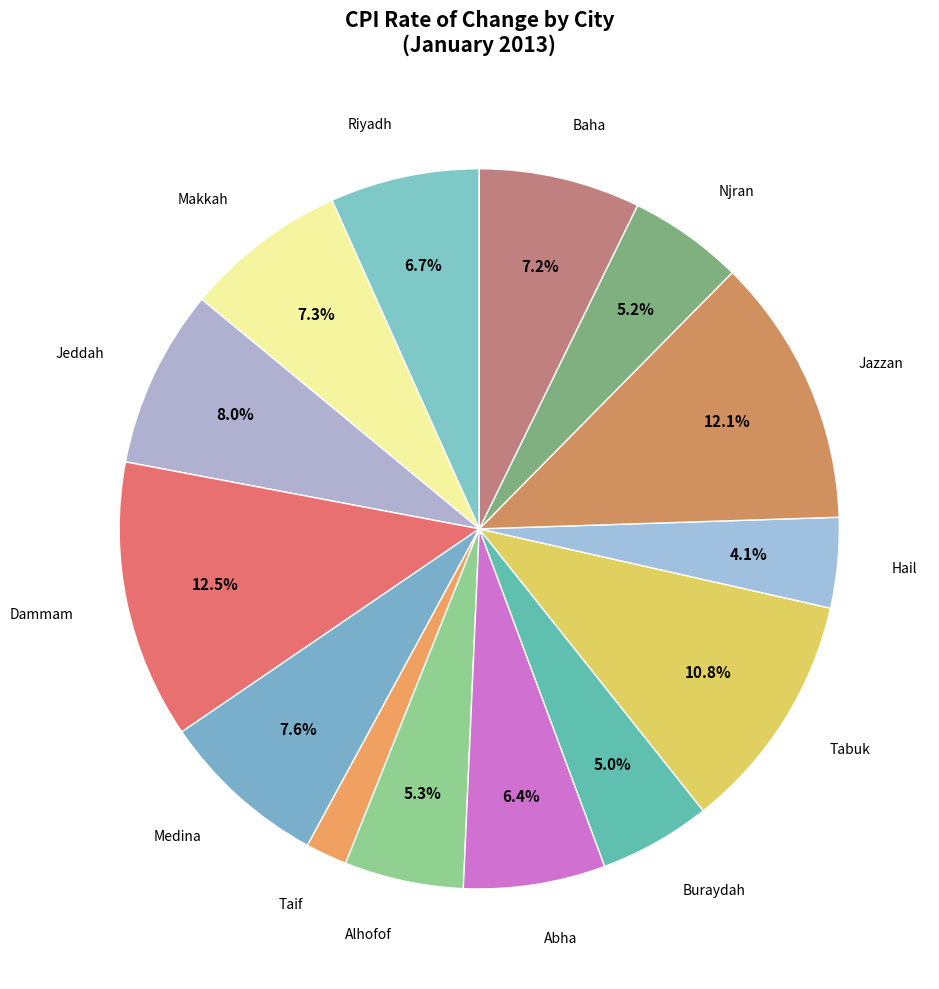

How many slices are in this pie chart?

14